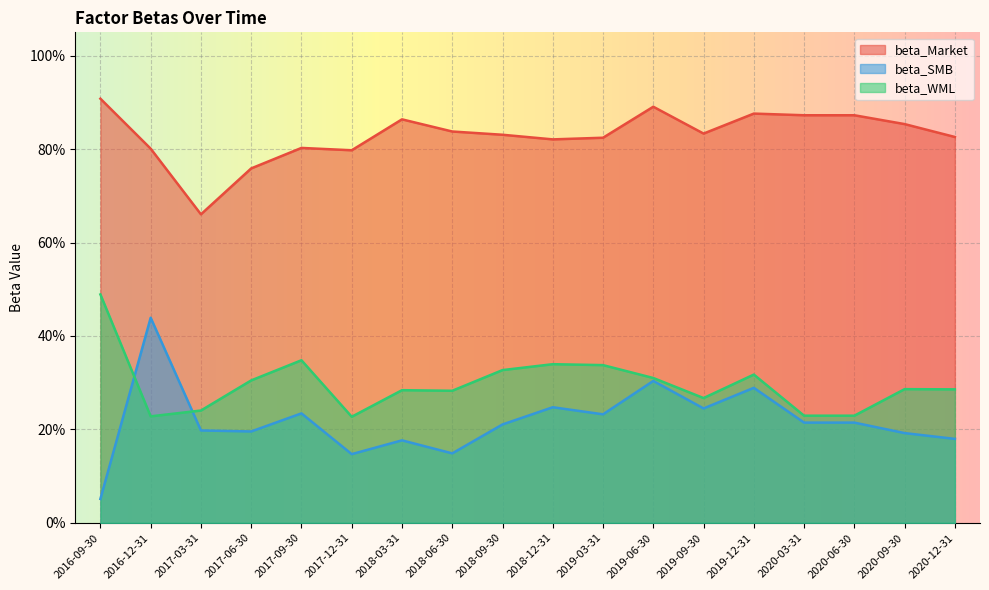

True or false: beta_SMB and beta_Market cross at least once.

False